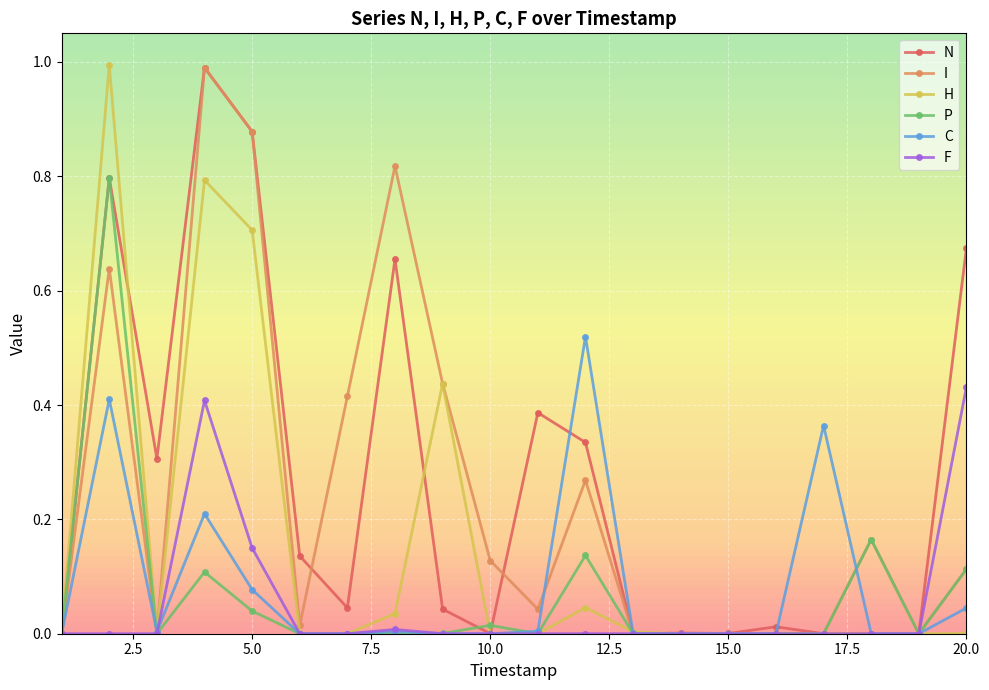

Which series has the largest range (max minus min)?

H